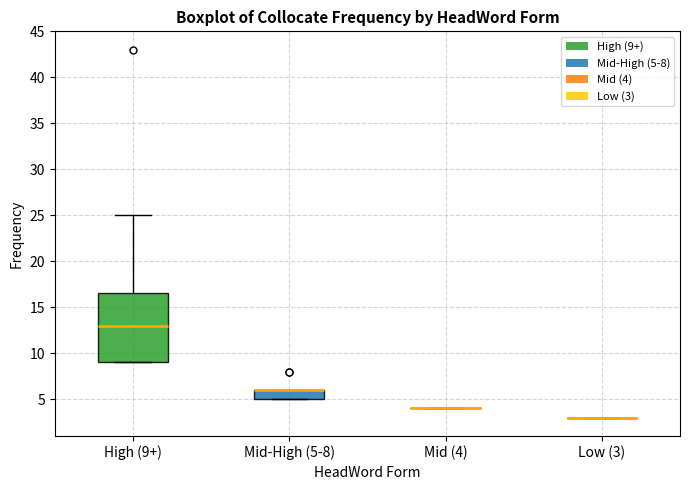

Reading left to right, transcribe this box plot: for each box, give where its median line is, the range the box spans, and where its two whiskers end, as read against the y-axis. The values are not printed on the chart, so give them approximately, as read against the axis.

High (9+): median 13.0, box 9.0 to 16.5, whiskers 9.0 to 25.0
Mid-High (5-8): median 6.0 (drawn on the box's upper edge), box 5.0 to 6.0, whiskers 5.0 to 6.0
Mid (4): box collapsed to a line at 4.0, whiskers 4.0 to 4.0
Low (3): box collapsed to a line at 3.0, whiskers 3.0 to 3.0